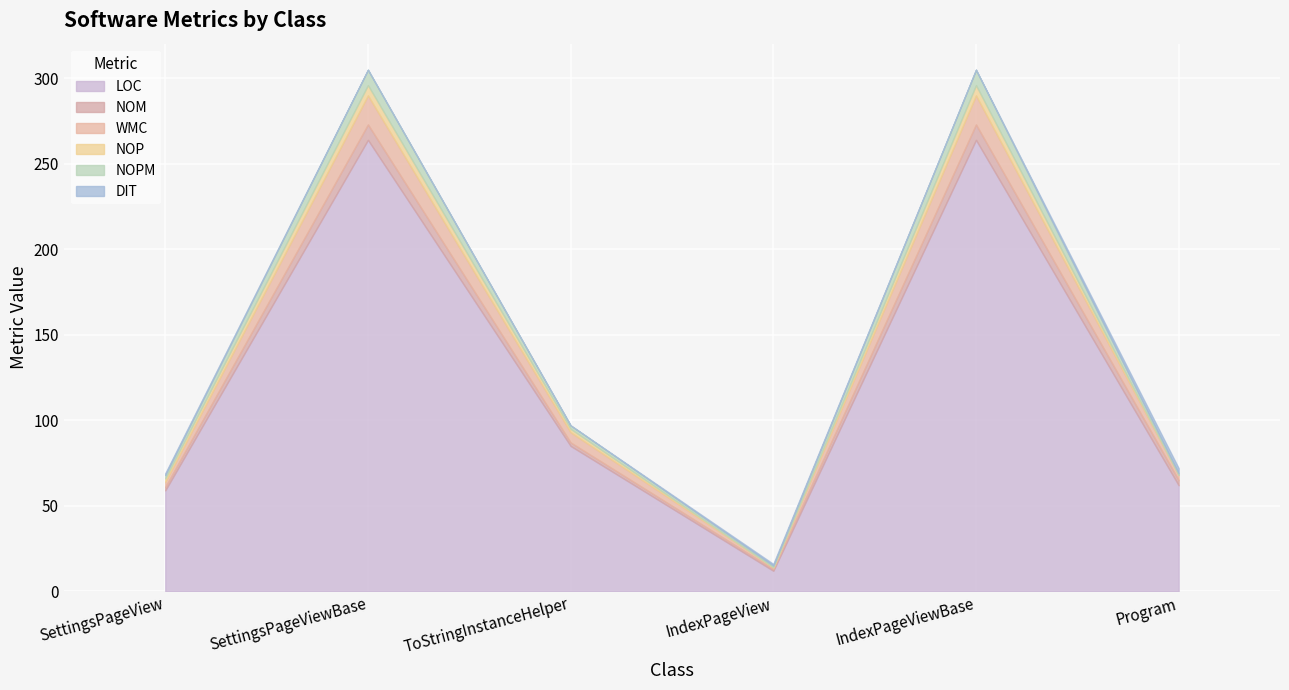

Reading left to right, list all the values displayed in this chart.

LOC: 59	264	85	12	264	62
NOM: 2	9	2	1	9	3
WMC: 3	17	6	1	17	3
NOP: 2	6	2	0	6	0
NOPM: 2	9	2	1	9	1
DIT: 1	0	0	1	0	3